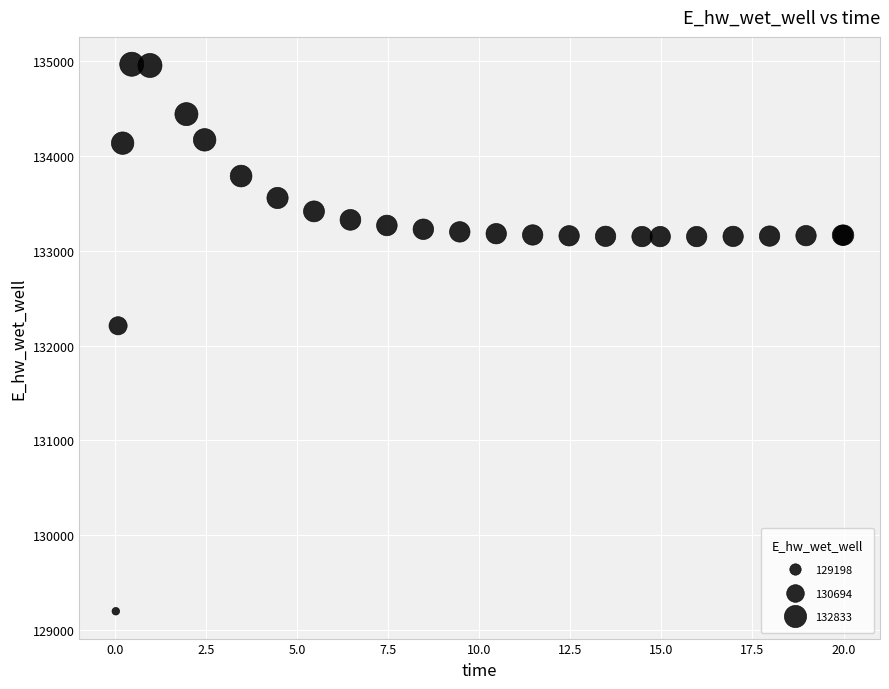

What Y value in the scatter plot is closest to 132084?

132210.5